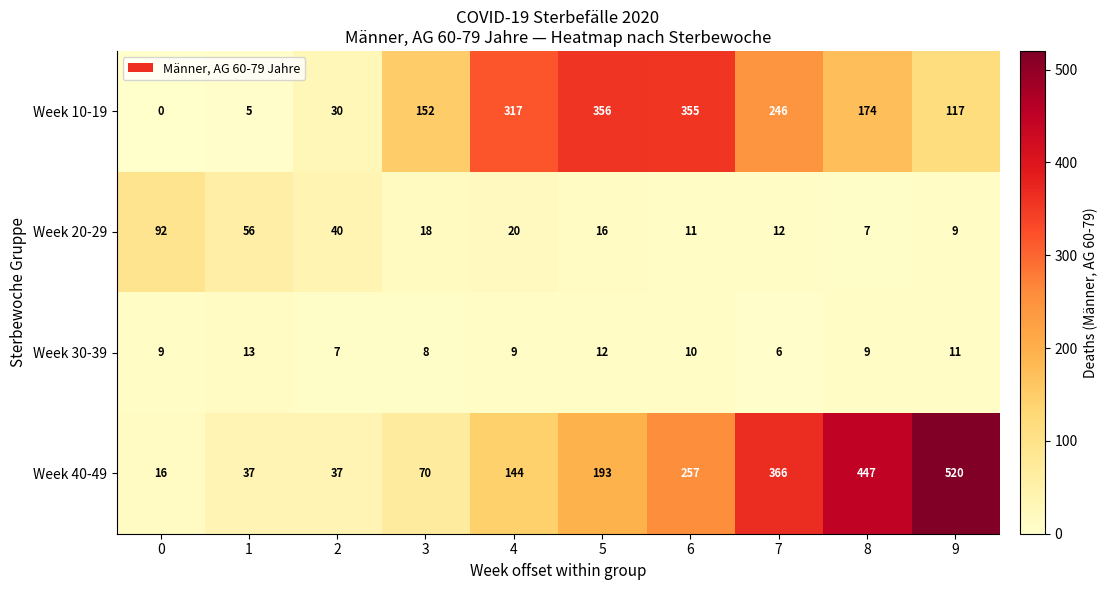

What is the difference between the Week 10-19 values at 1 and 2?

25